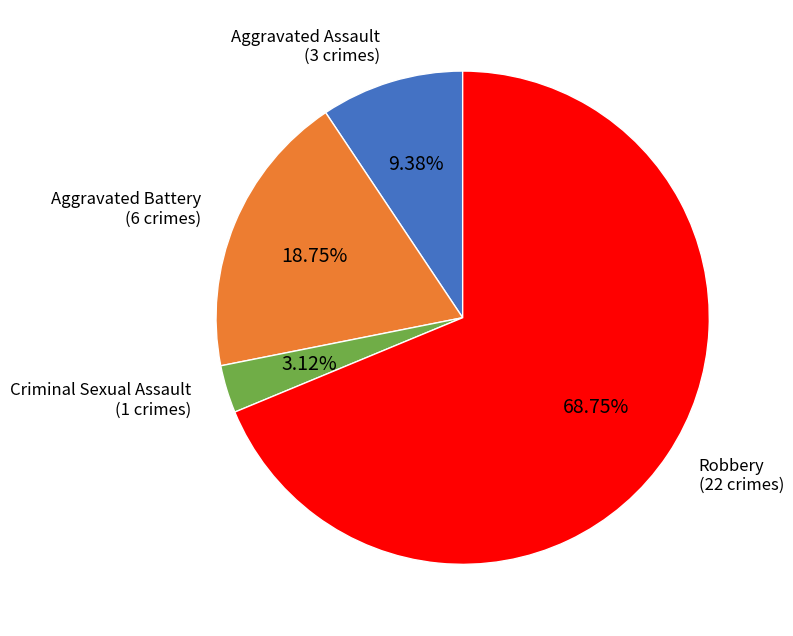

Which category has the smallest portion of the pie?

Criminal Sexual Assault